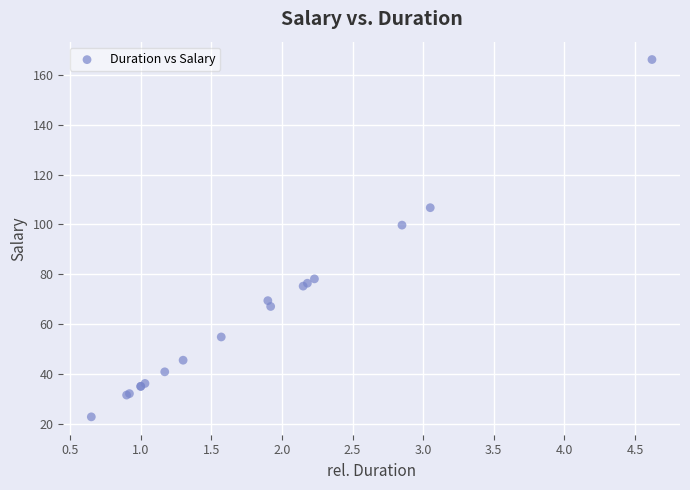

What Y value in the scatter plot is closest to 94?

99.8